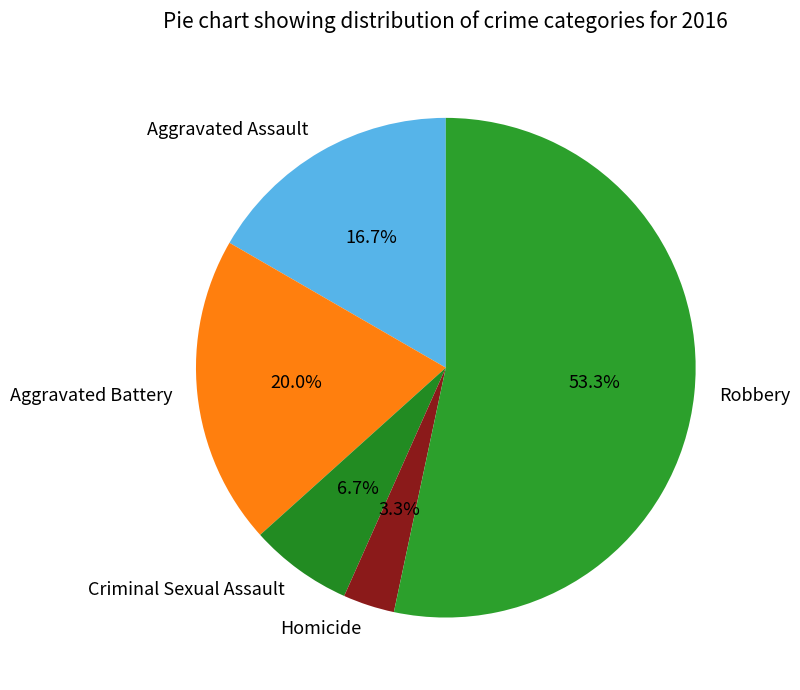

How many segments does this pie chart have?

5